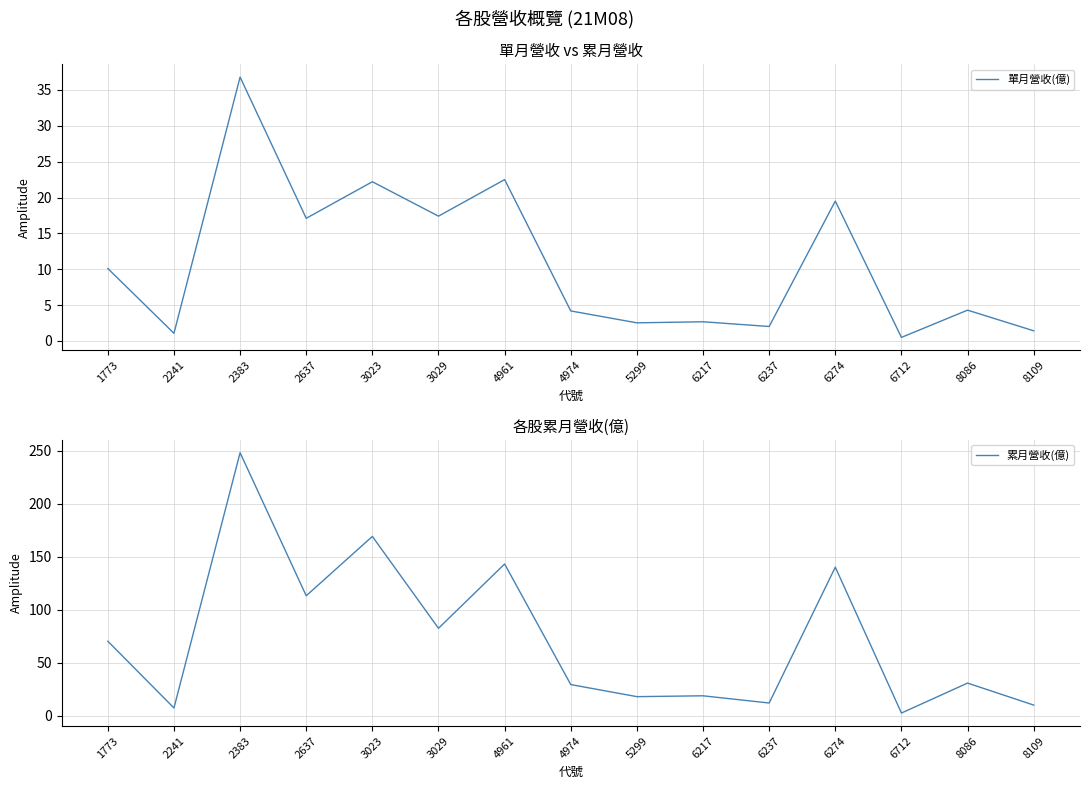

At which category does 累月營收(億) reach its first local valley?

2241